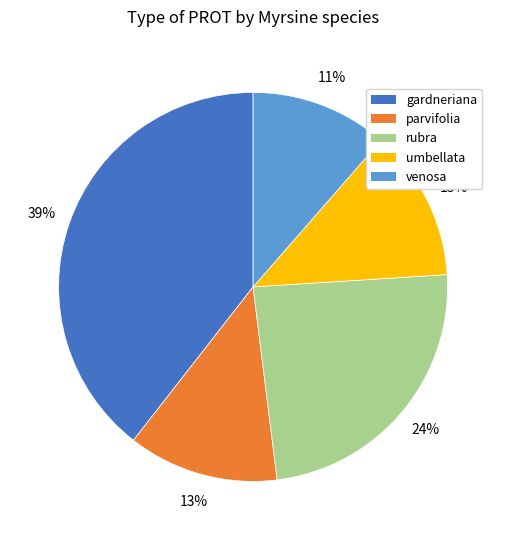

Do venosa and parvifolia together represent more than half of the pie?

No